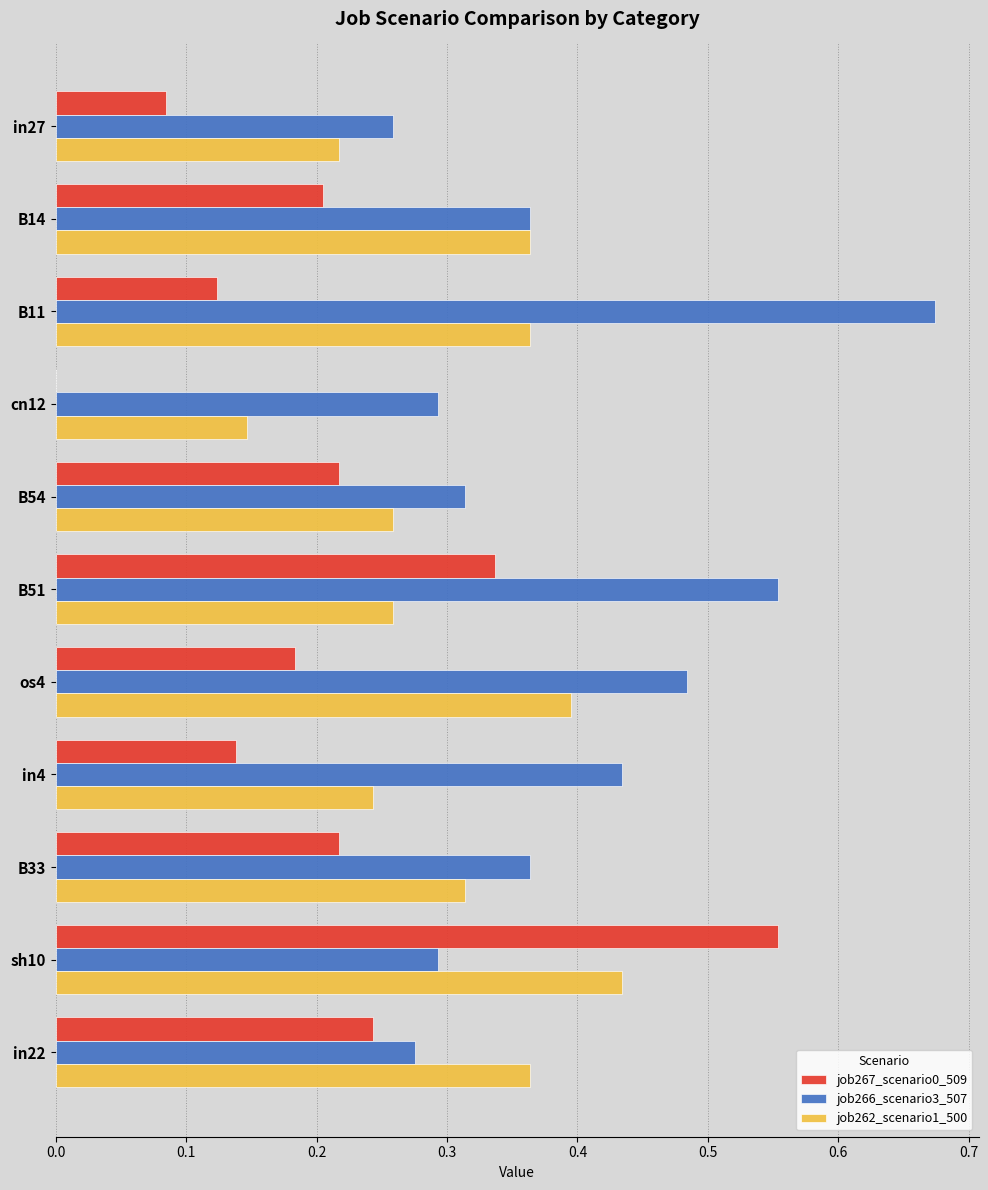

At which label does job267_scenario0_509 reach its peak?

sh10